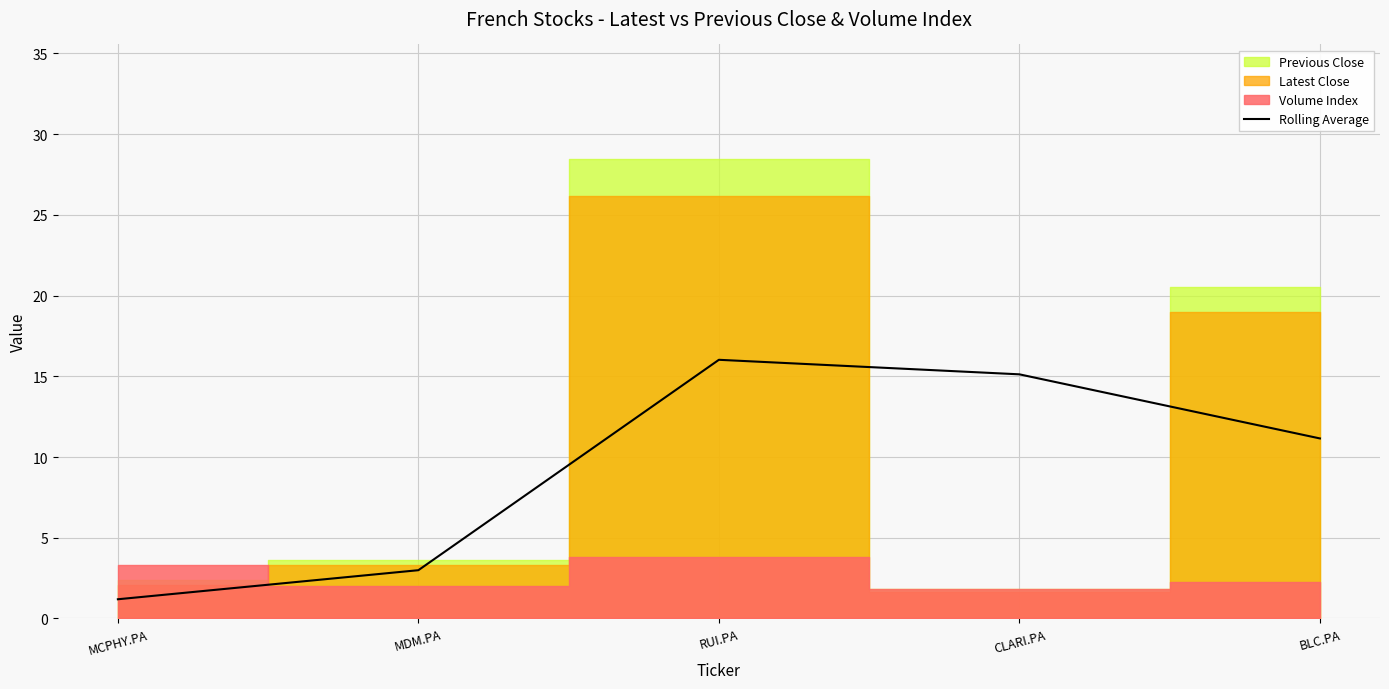

Is it true that the value at MCPHY.PA is 1.5?

False